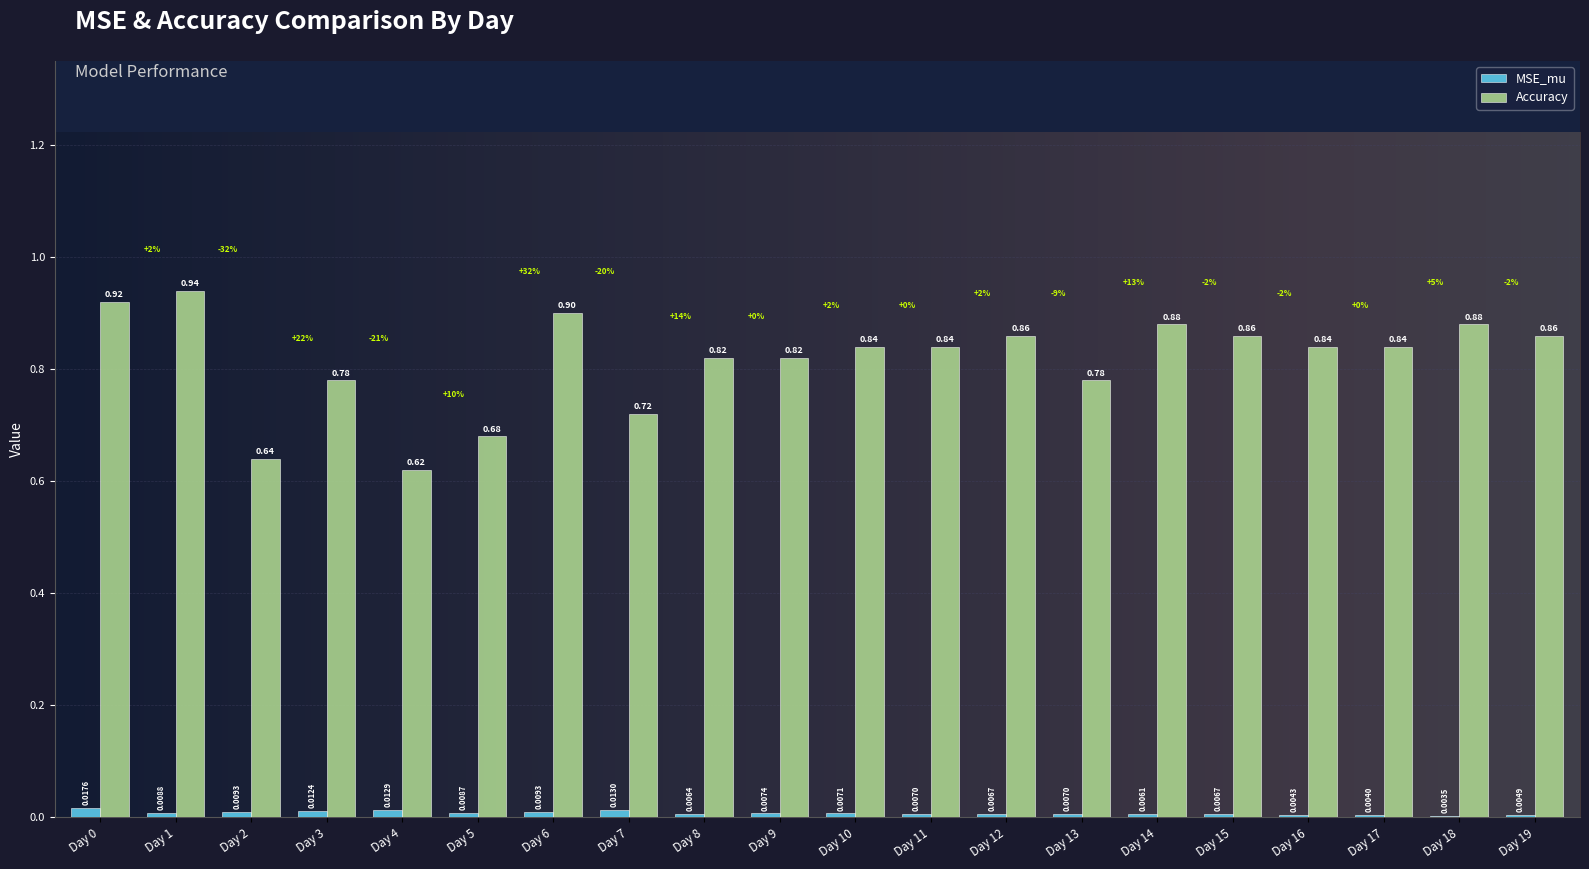

What is the sum of the Accuracy values at Day 14 and Day 9?

1.7